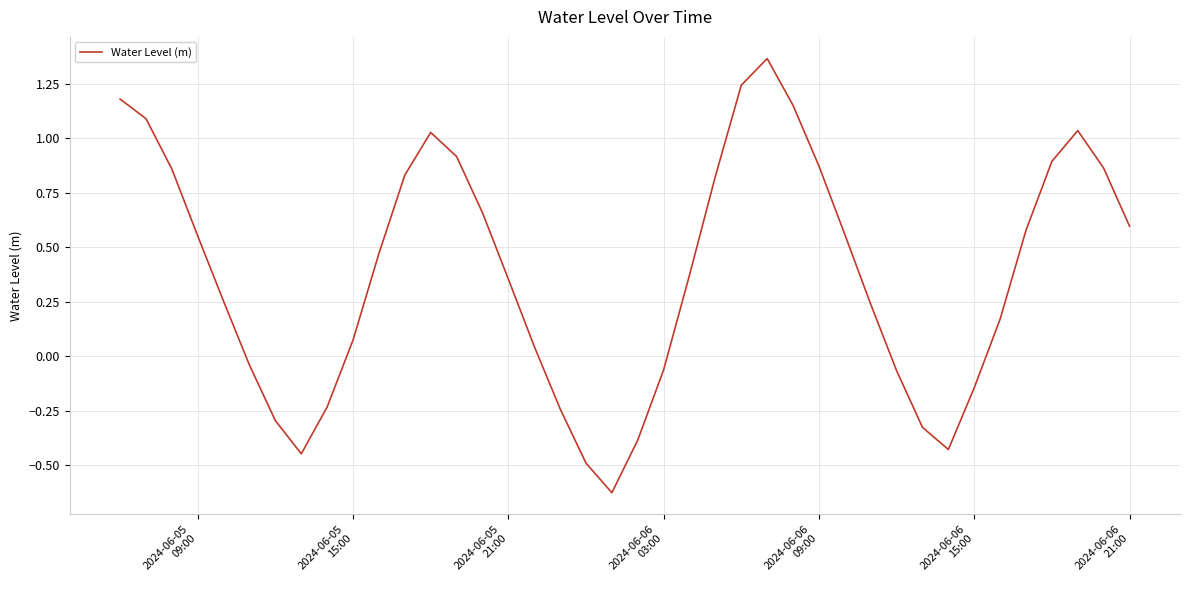

What is the difference between the maximum and minimum values?

2.0